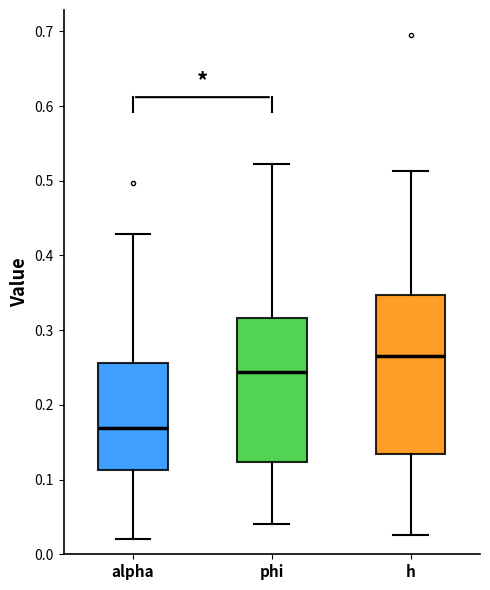

Which box is the tallest, from its lower edge to its upper edge?

h